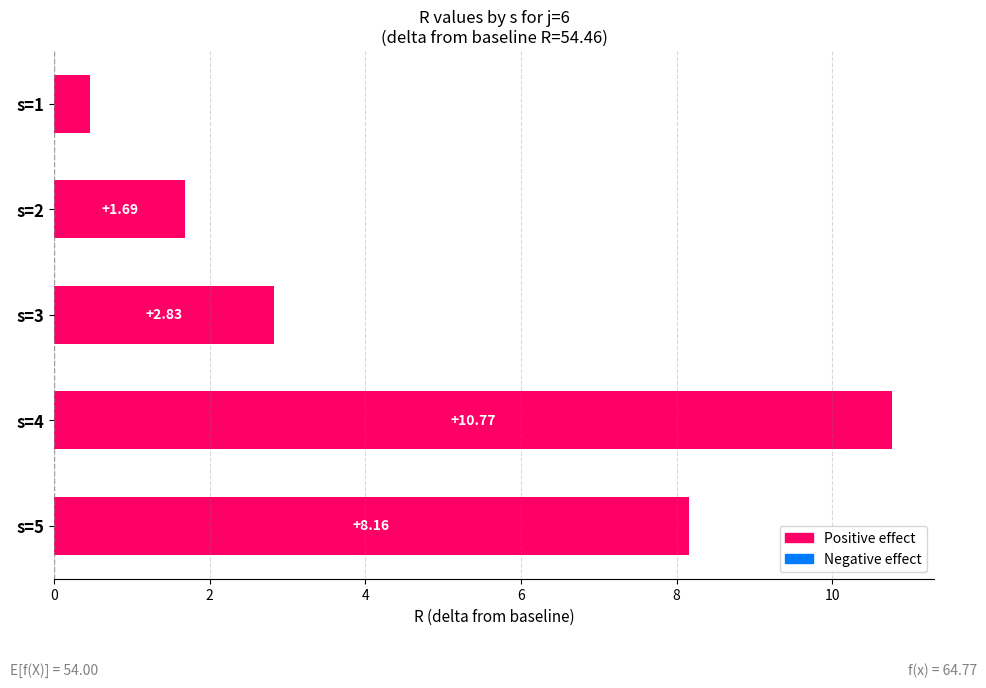

What is the difference between the second highest and minimum values?

7.7